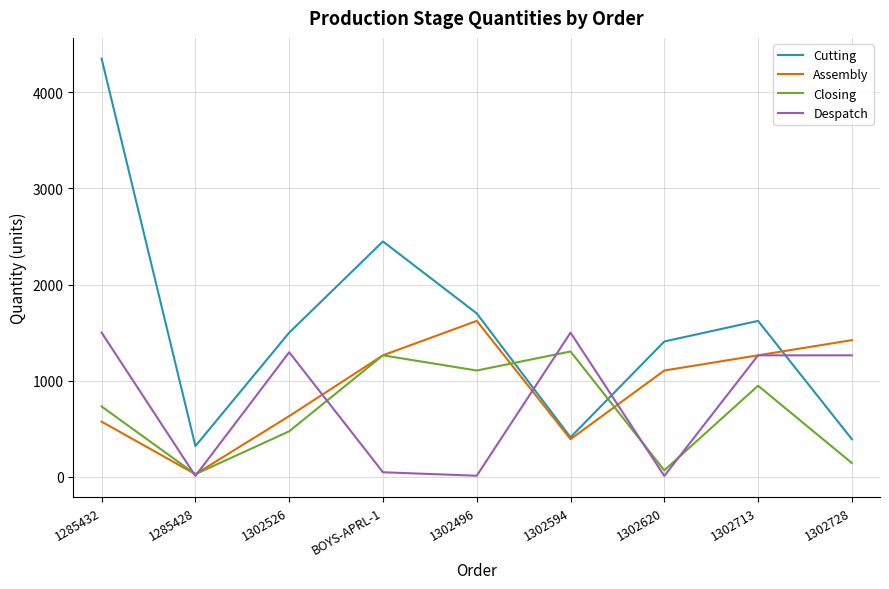

Where is the first local maximum for Closing?

BOYS-APRL-1